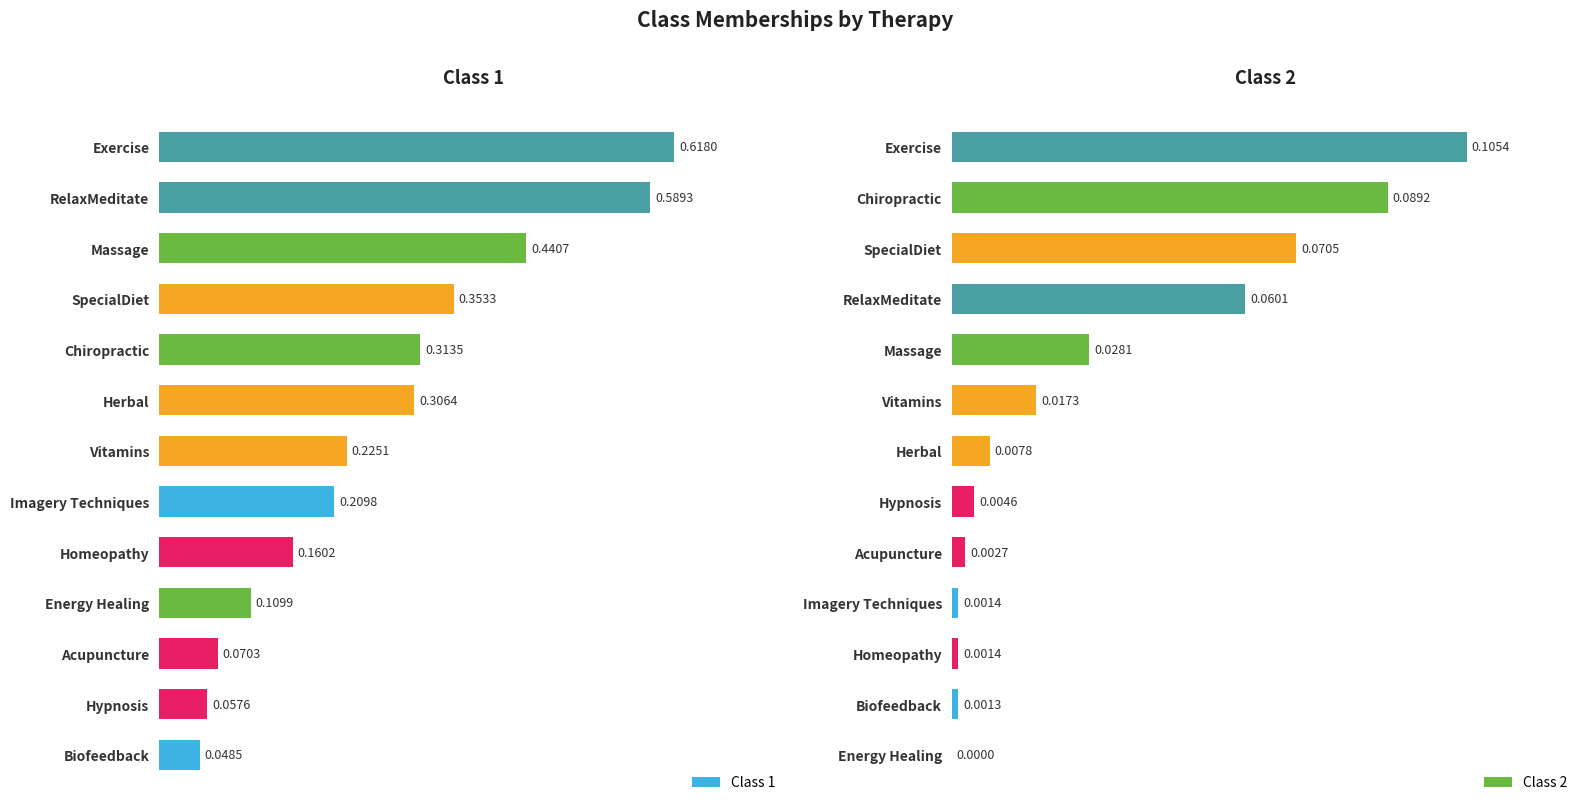

At which label does Class 1 reach its minimum?

Biofeedback